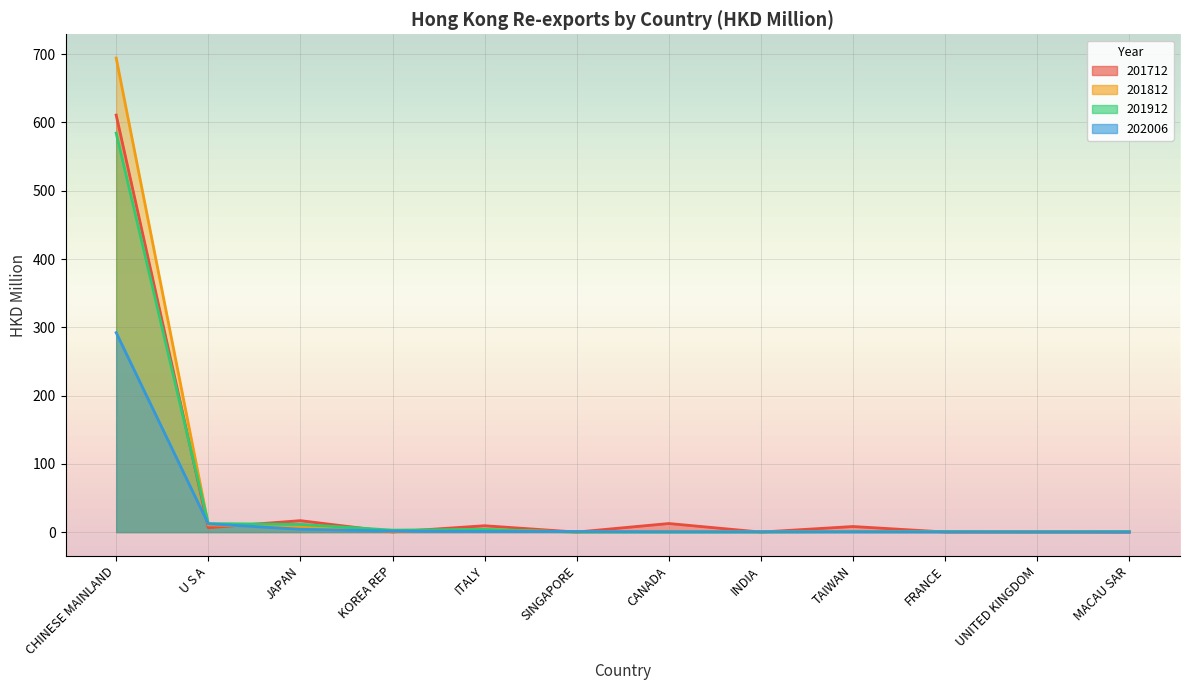

Which series has the widest spread of values?

201812